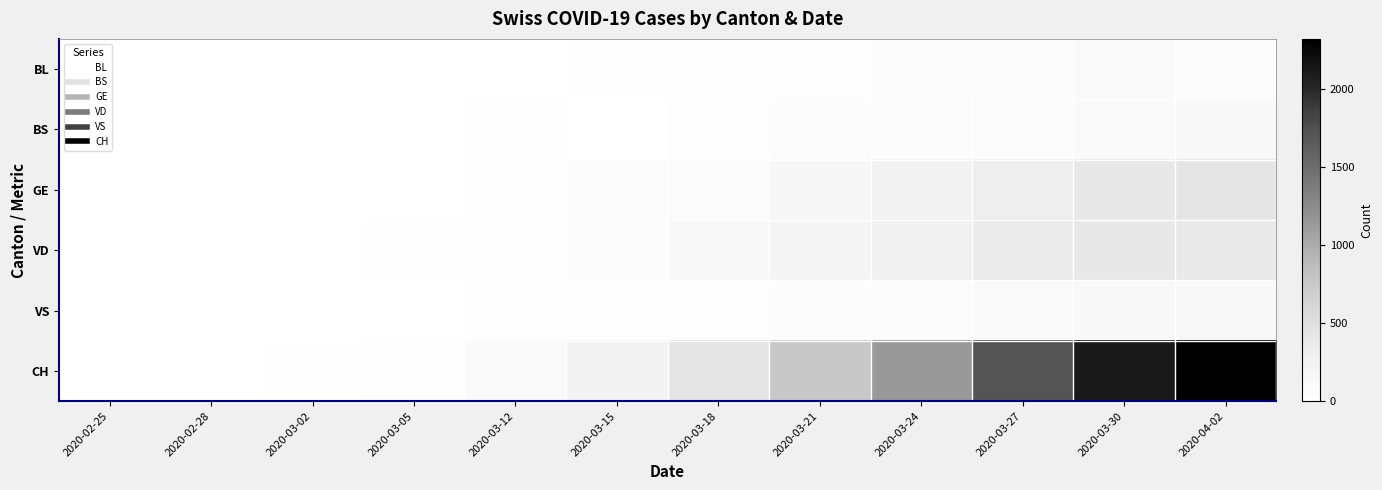

Reading right to left, list all the values displayed in this chart.

BL: 2020-04-02=81	2020-03-30=86	2020-03-27=79	2020-03-24=66	2020-03-21=30	2020-03-18=27	2020-03-15=12	2020-03-12=9	2020-03-05=4	2020-03-02=1	2020-02-28=1	2020-02-25=1
BS: 2020-04-02=119	2020-03-30=90	2020-03-27=76	2020-03-24=58	2020-03-21=46	2020-03-18=40	2020-03-15=0	2020-03-12=13	2020-03-05=1	2020-03-02=0	2020-02-28=0	2020-02-25=0
GE: 2020-04-02=424	2020-03-30=382	2020-03-27=313	2020-03-24=238	2020-03-21=145	2020-03-18=78	2020-03-15=46	2020-03-12=23	2020-03-05=5	2020-03-02=3	2020-02-28=2	2020-02-25=0
VD: 2020-04-02=374	2020-03-30=386	2020-03-27=370	2020-03-24=266	2020-03-21=184	2020-03-18=128	2020-03-15=62	2020-03-12=43	2020-03-05=14	2020-03-02=6	2020-02-28=4	2020-02-25=0
VS: 2020-04-02=135	2020-03-30=122	2020-03-27=104	2020-03-24=80	2020-03-21=55	2020-03-18=33	2020-03-15=22	2020-03-12=12	2020-03-05=3	2020-03-02=4	2020-02-28=3	2020-02-25=0
CH: 2020-04-02=2324	2020-03-30=2123	2020-03-27=1716	2020-03-24=1142	2020-03-21=746	2020-03-18=429	2020-03-15=231	2020-03-12=108	2020-03-05=29	2020-03-02=15	2020-02-28=9	2020-02-25=0